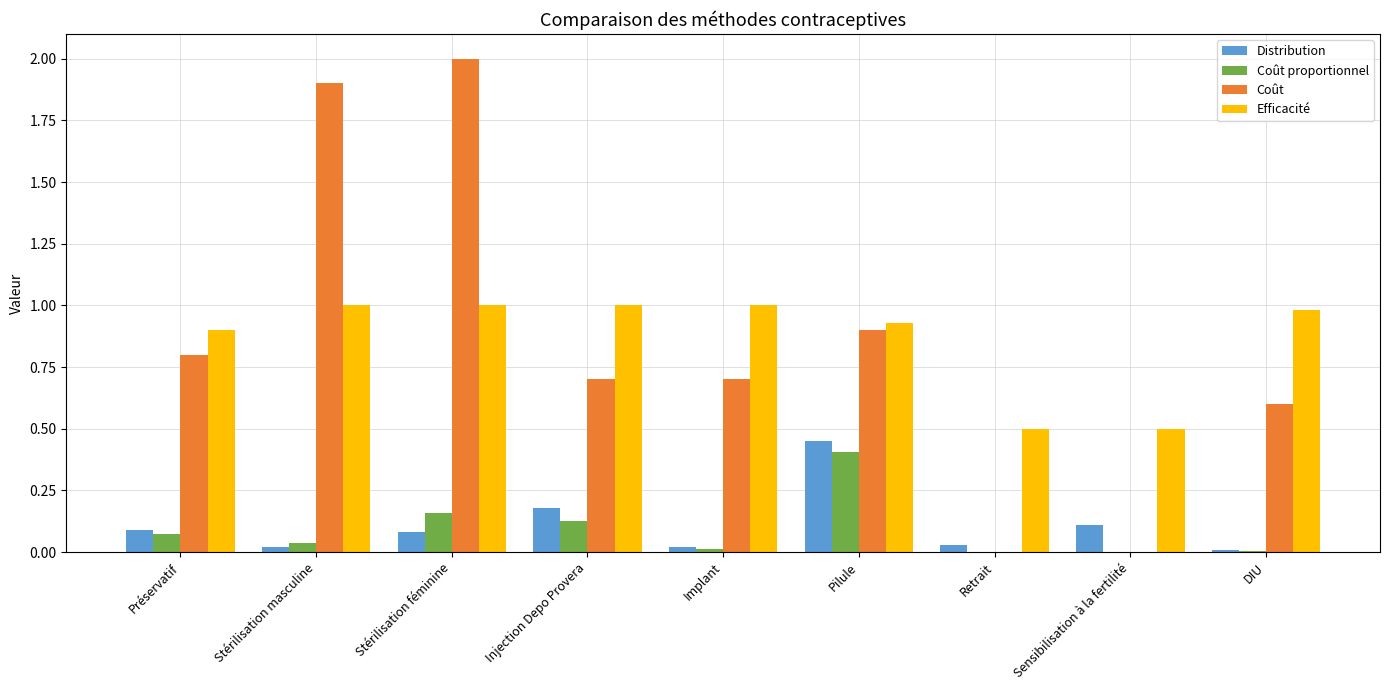

What is the sum of all Distribution values?

1.0